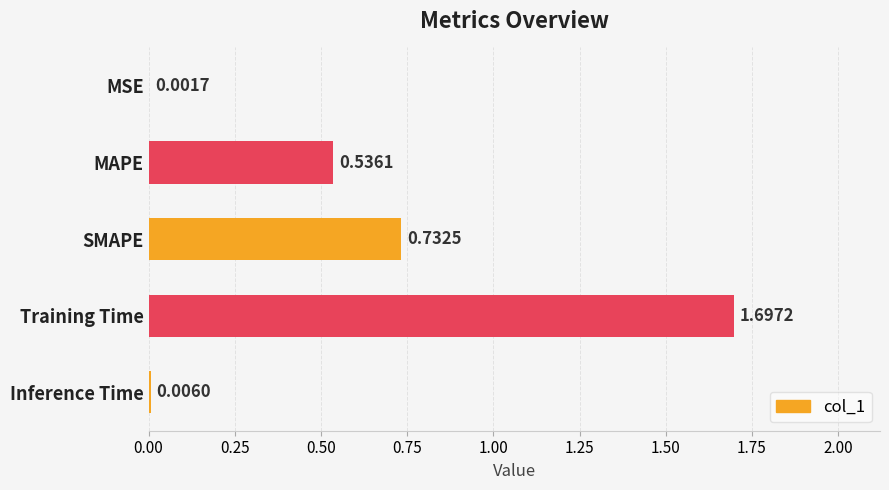

Between SMAPE and MAPE, which is larger?

SMAPE